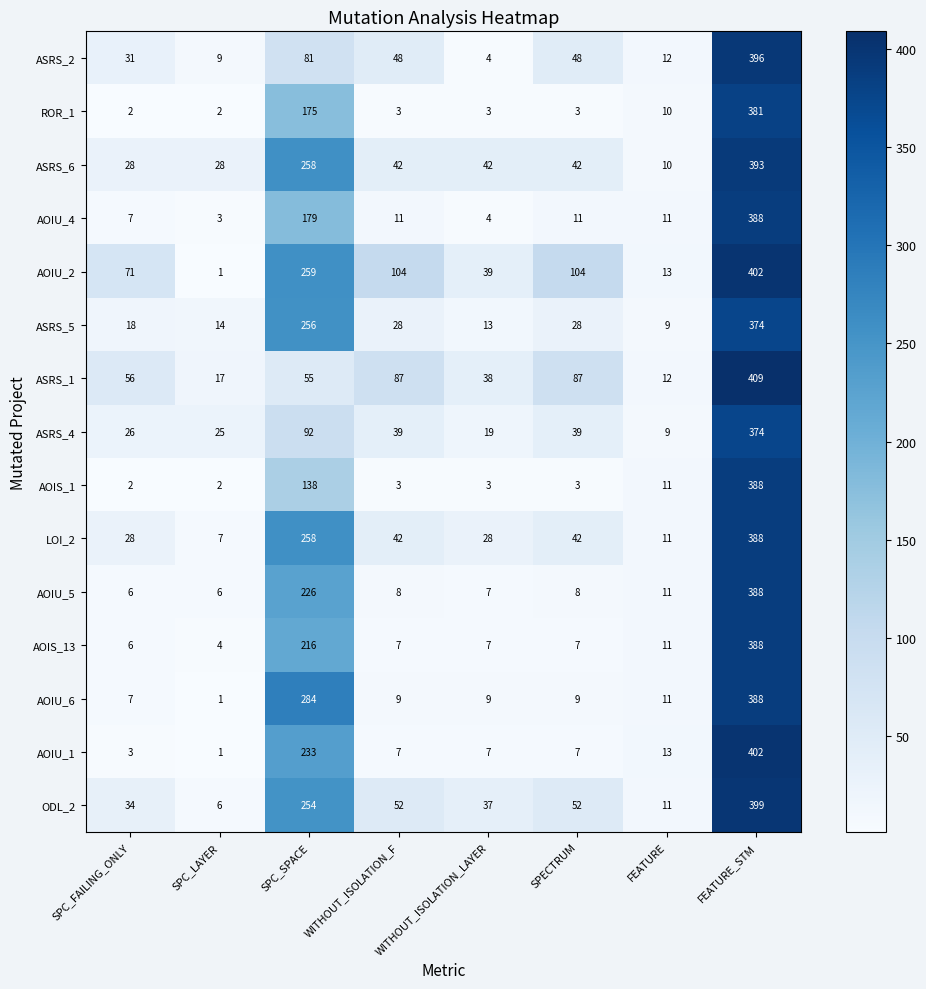

Which series has the largest total across all categories?

AOIU_2